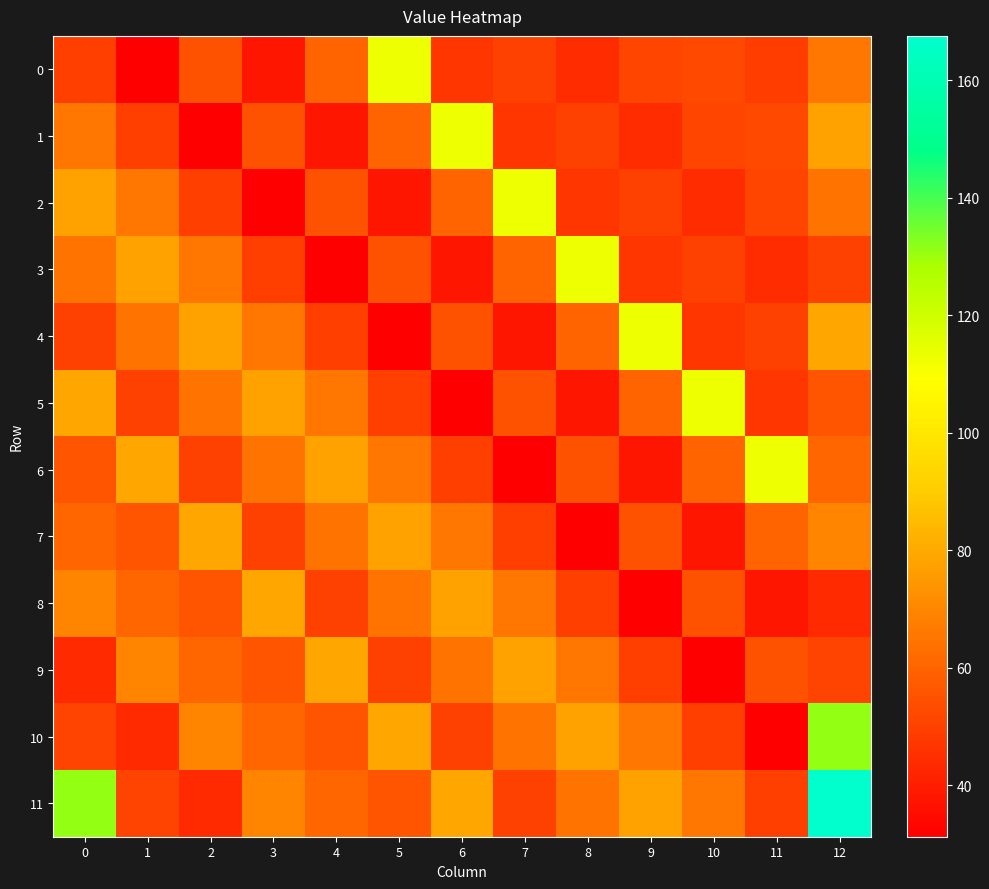

Which series has the largest range (max minus min)?

11